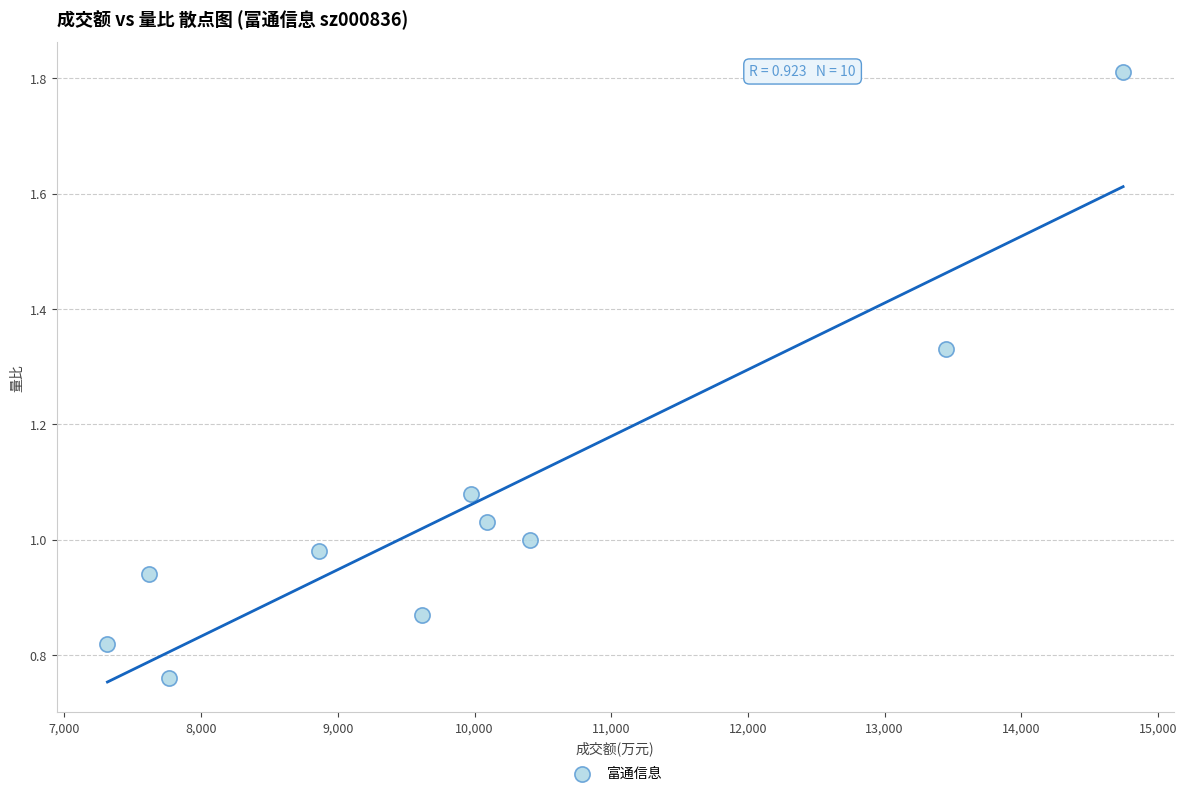

What is the range of X values (max minus min)?

7429.0